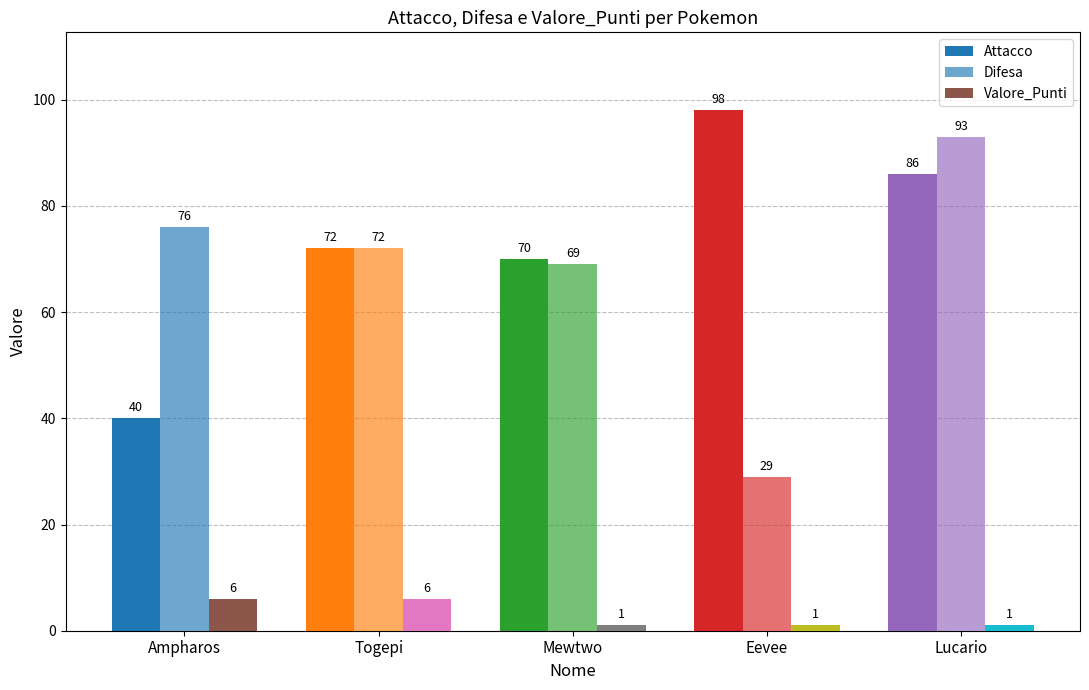

The value of Difesa at Lucario is 49. True or false?

False